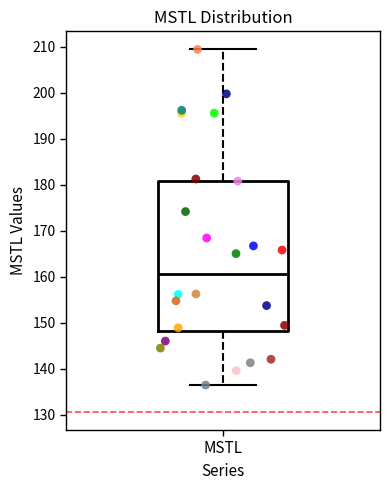

Where does the upper whisker of the box for MSTL end on the y-axis? The values are not printed on the chart, so give them approximately, as read against the axis.

209